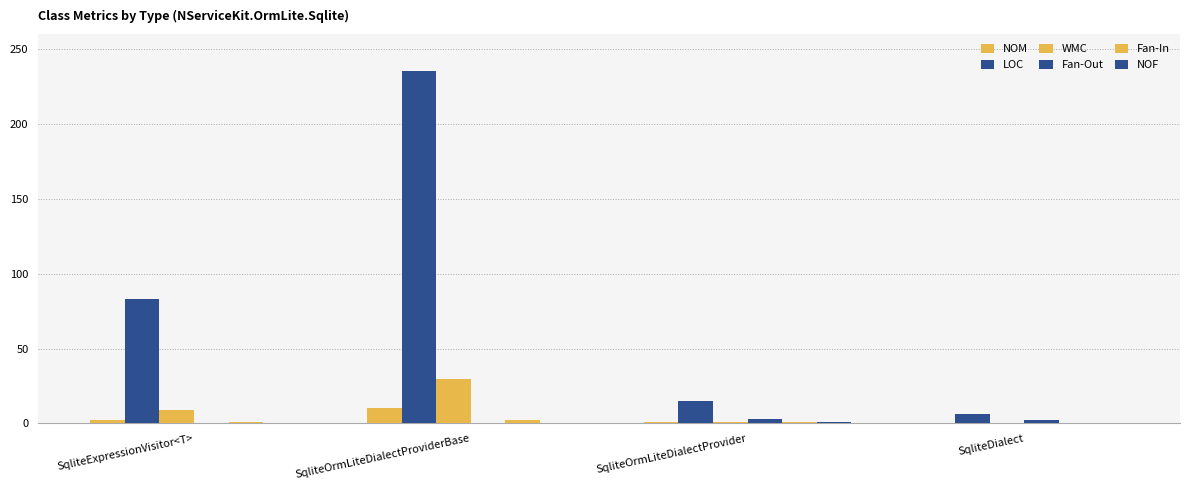

At which label does Fan-Out reach its minimum?

SqliteExpressionVisitor<T>